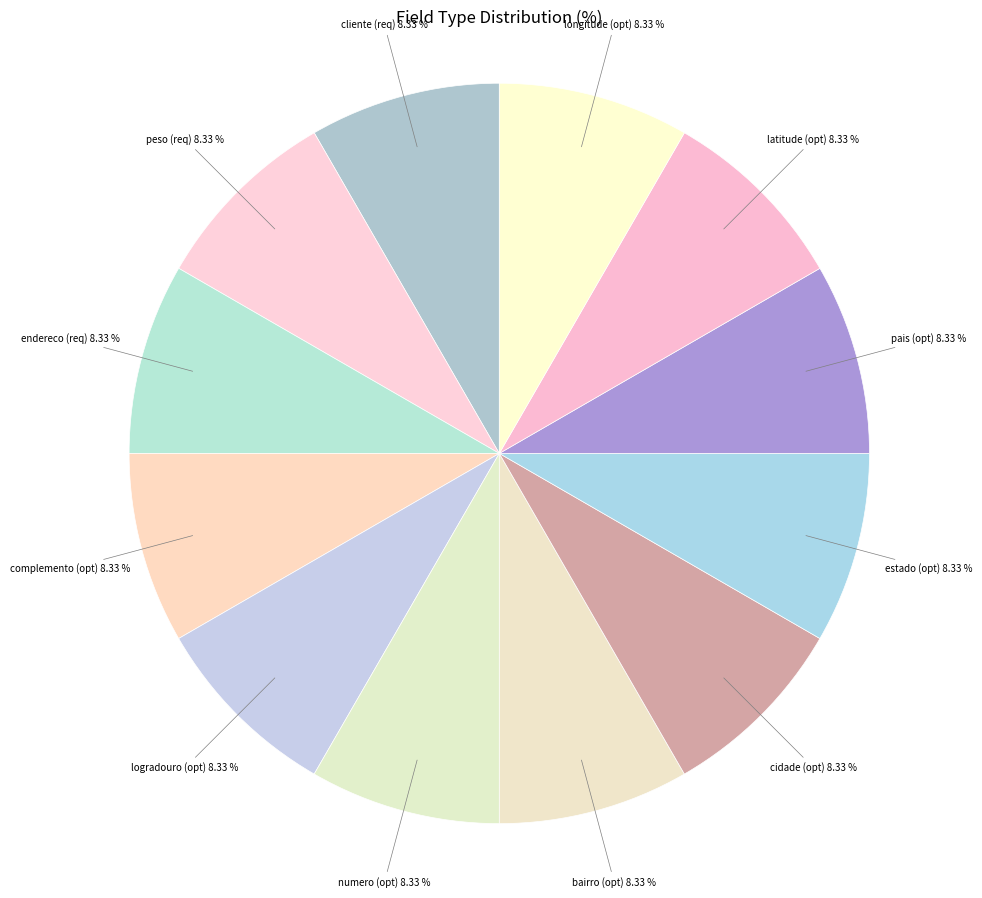

Is there any slice that represents more than half of the pie?

No